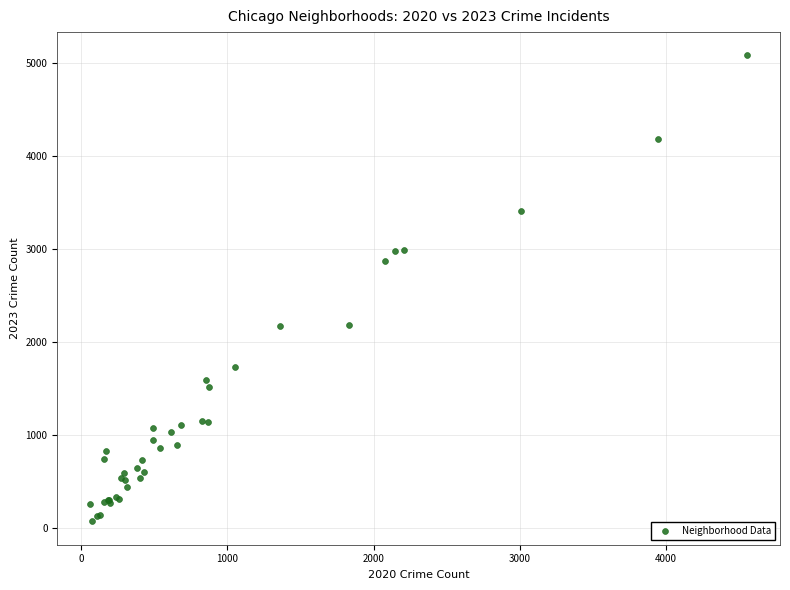

What Y value in the scatter plot is closest to 2575?

2865